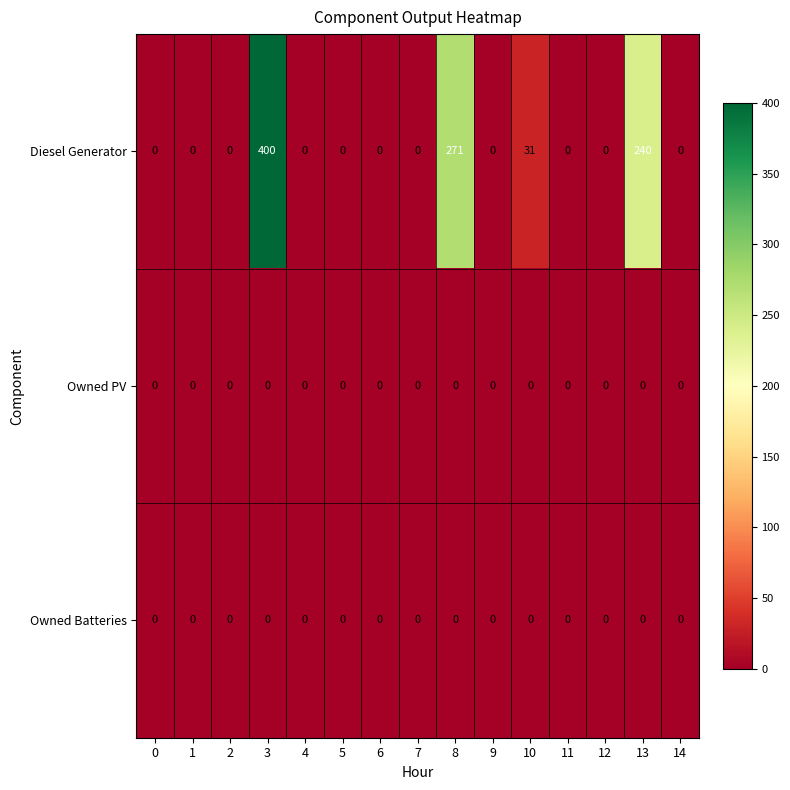

What is the greatest value displayed?

400